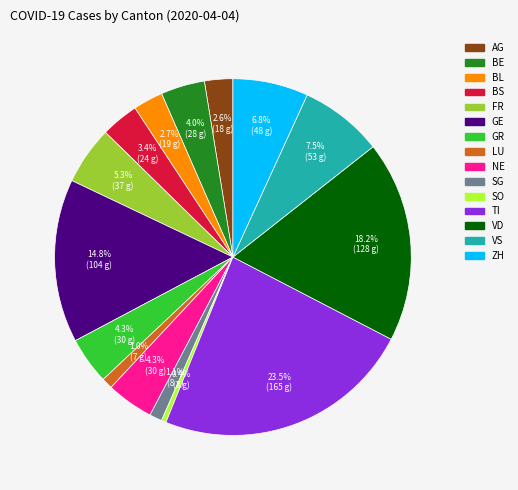

What is the largest slice in the pie chart?

TI